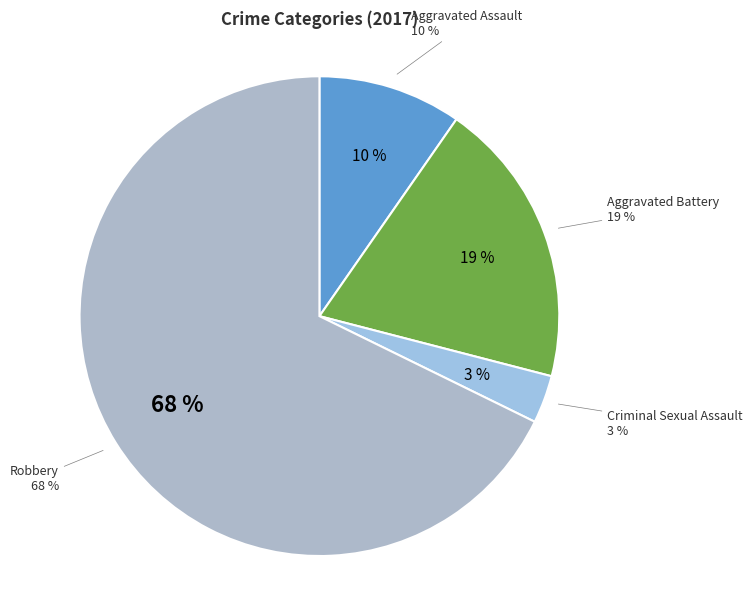

To the nearest percent, what portion does Aggravated Assault represent?

10%